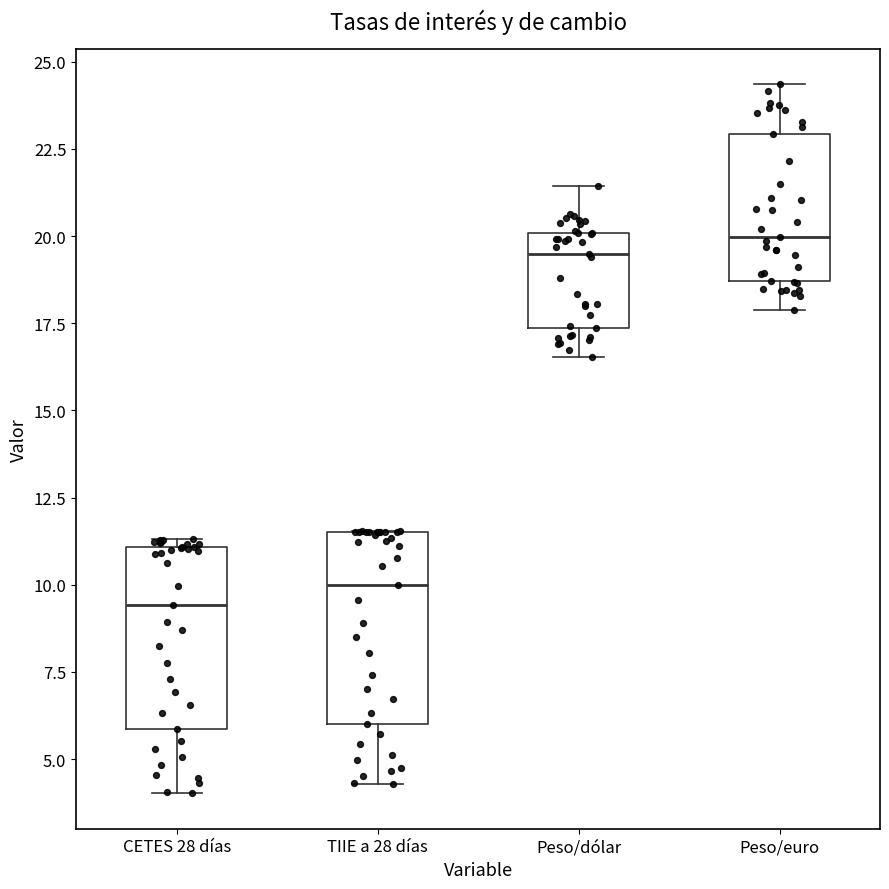

Which box's median line is the lowest?

CETES 28 días